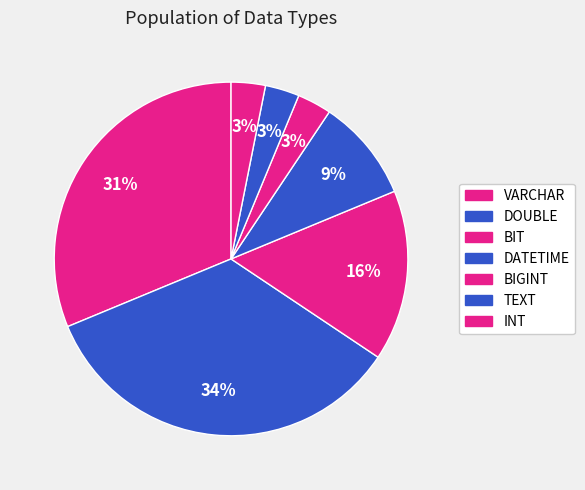

True or false: VARCHAR accounts for 20% of the total.

False